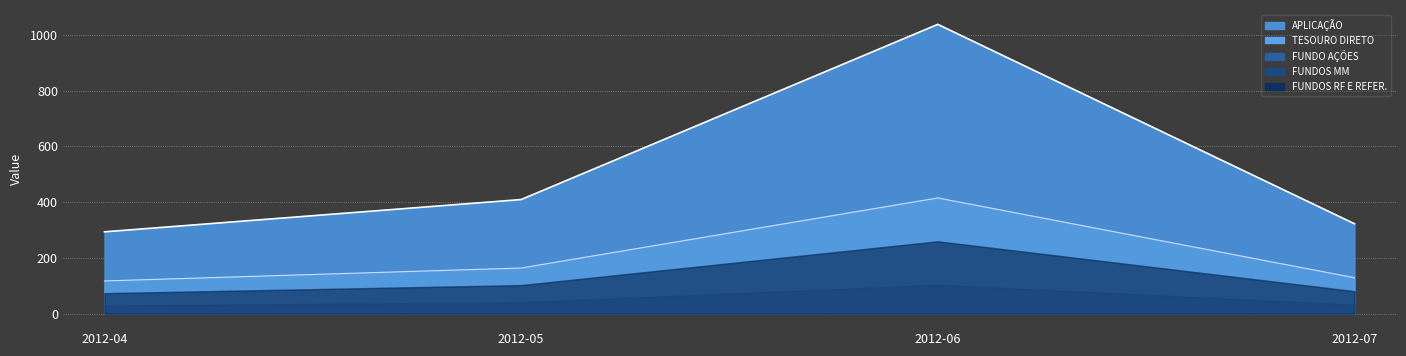

At how many categories does at least one series exceed 982?

1